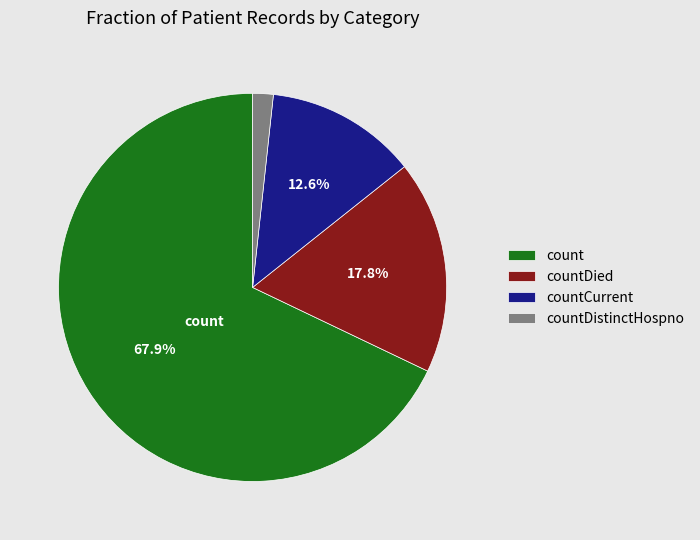

Is it true that countDistinctHospno is 2% of the pie?

True